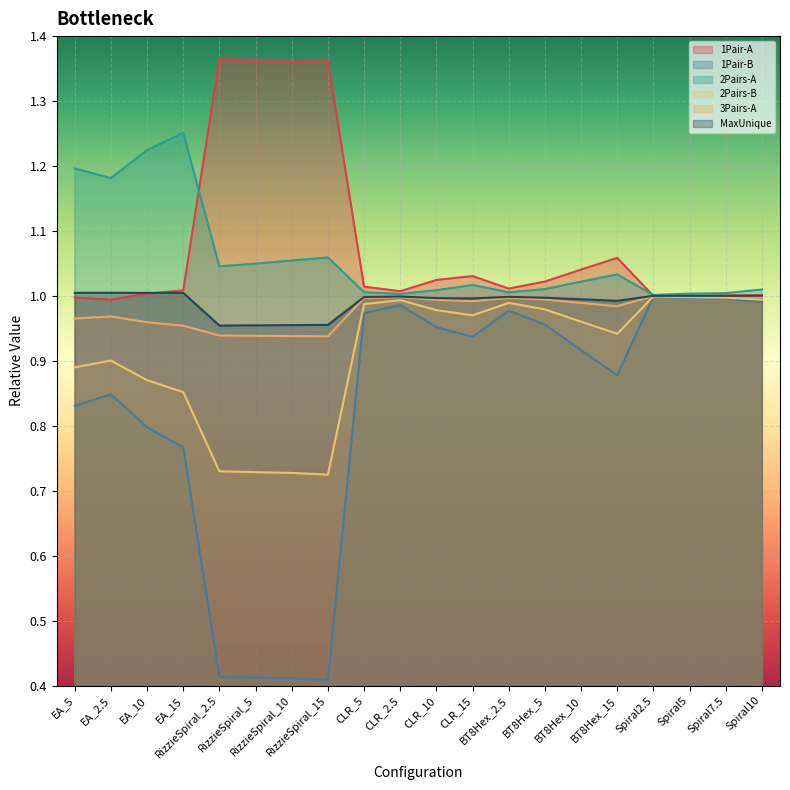

What position from the right is RizzieSpiral_2.5?

16